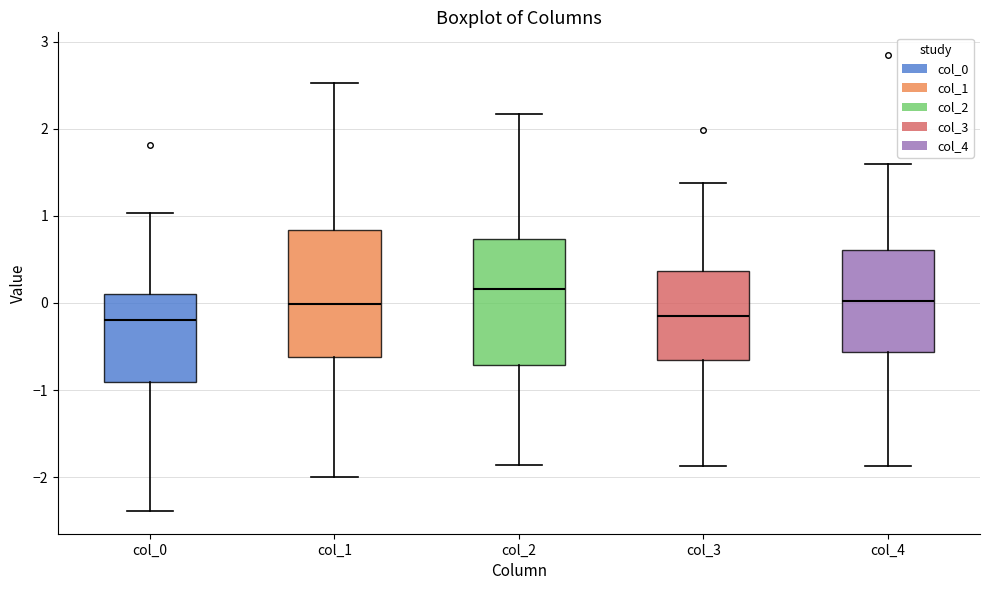

Where is the lower edge of the box for col_4 on the y-axis? The values are not printed on the chart, so give them approximately, as read against the axis.

-0.6